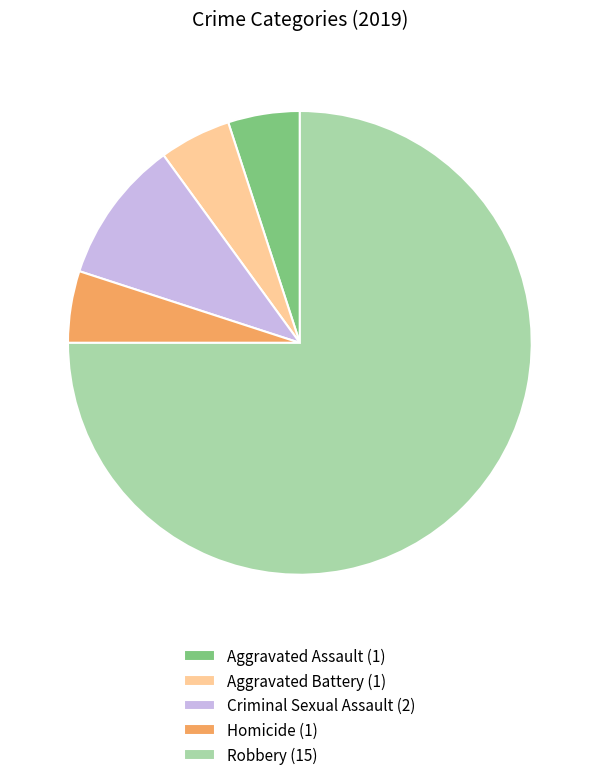

Does Robbery account for over 50% of the chart?

Yes